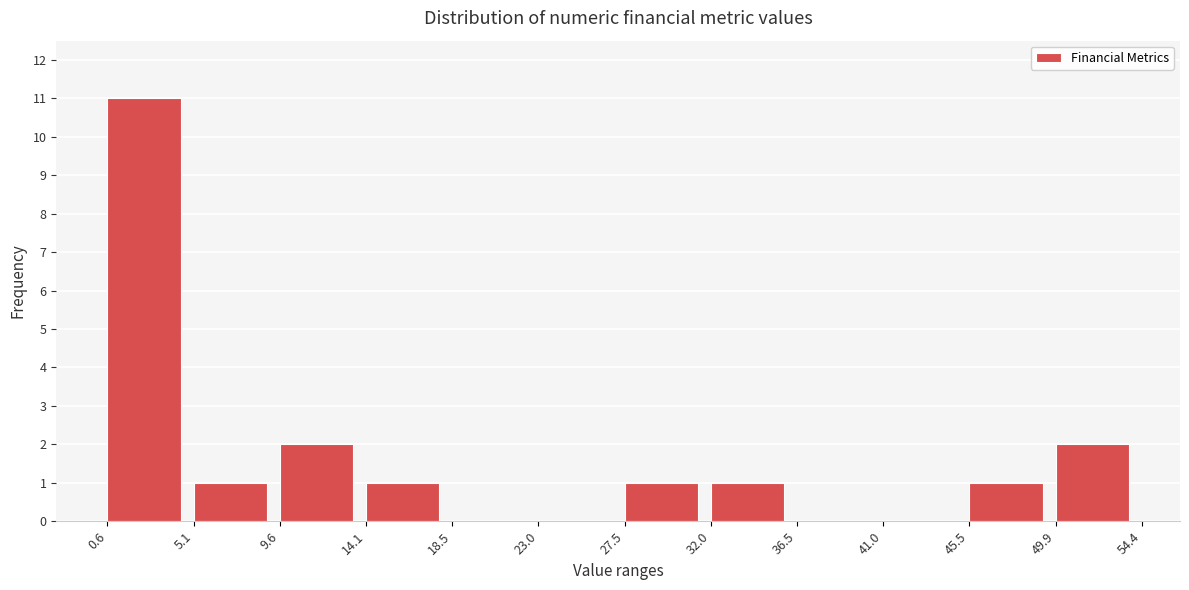

Reading left to right, list every bar in this chart as the range it spans on the x-axis followed by its height. The values are not printed on the chart, so give them approximately, as read against the axis.

0.6 to 5.1: 11
5.1 to 9.6: 1
9.6 to 14.1: 2
14.1 to 18.5: 1
18.5 to 23.0: 0
23.0 to 27.5: 0
27.5 to 32.0: 1
32.0 to 36.5: 1
36.5 to 41.0: 0
41.0 to 45.5: 0
45.5 to 49.9: 1
49.9 to 54.4: 2